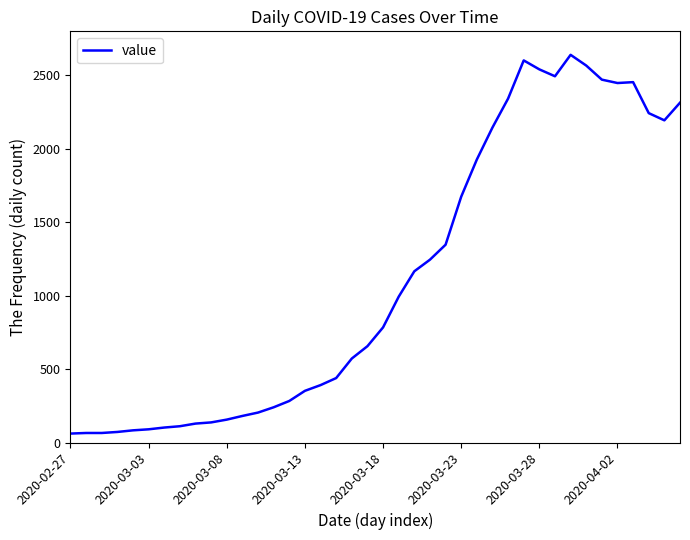

What is the difference between the maximum and minimum values?

2579